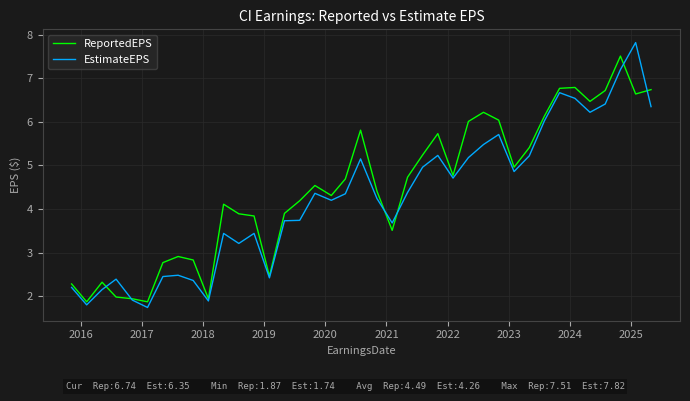

What is the smallest value displayed?

1.7